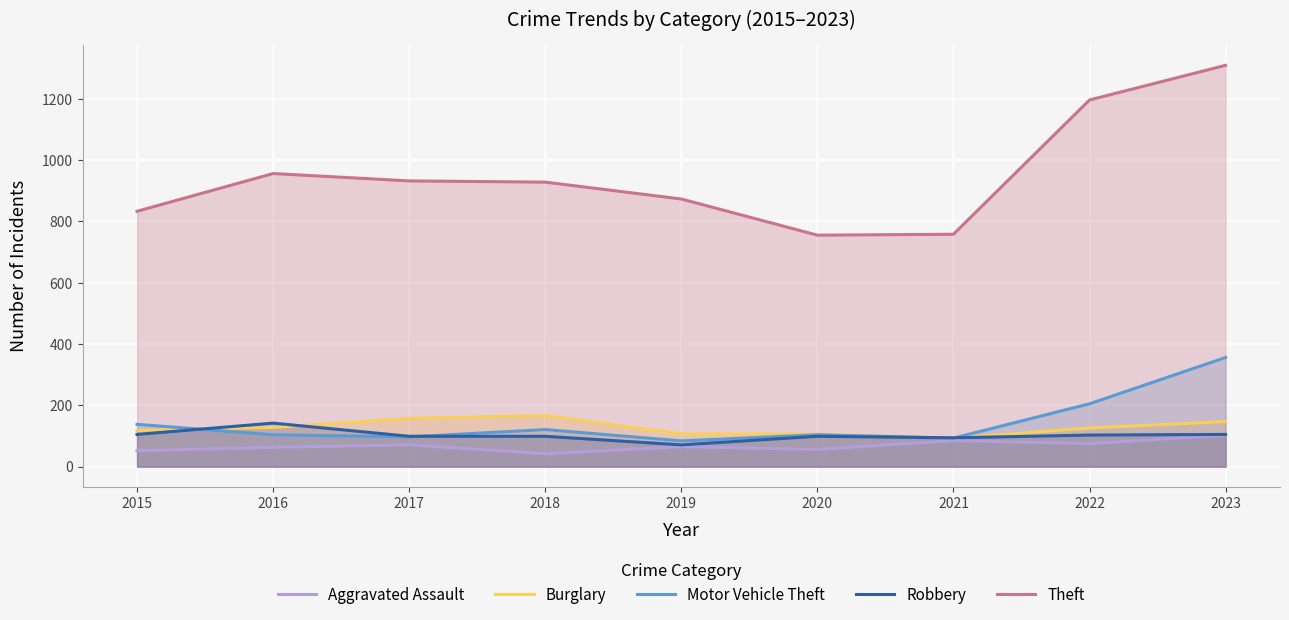

Reading right to left, transcribe all the data shown in this chart.

Aggravated Assault: 103	75	85	56	65	42	71	63	52
Burglary: 147	126	93	106	107	167	157	128	118
Motor Vehicle Theft: 356	205	93	104	84	121	97	104	138
Robbery: 105	103	94	99	71	99	99	142	105
Theft: 1309	1196	758	755	873	928	932	956	833